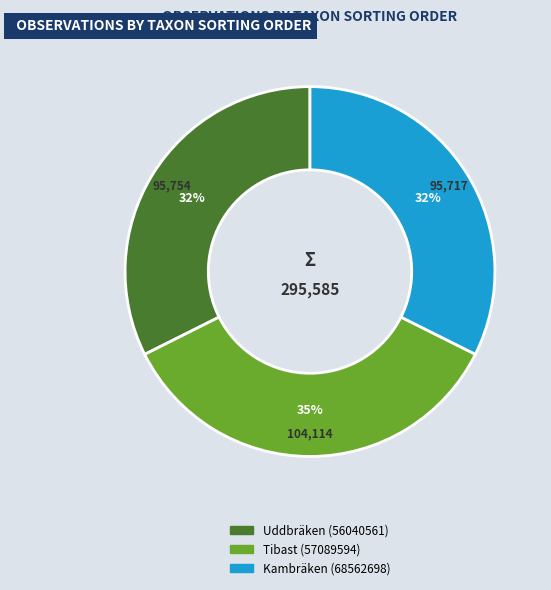

To the nearest percent, what percentage of the pie is Tibast (57089594)?

35%